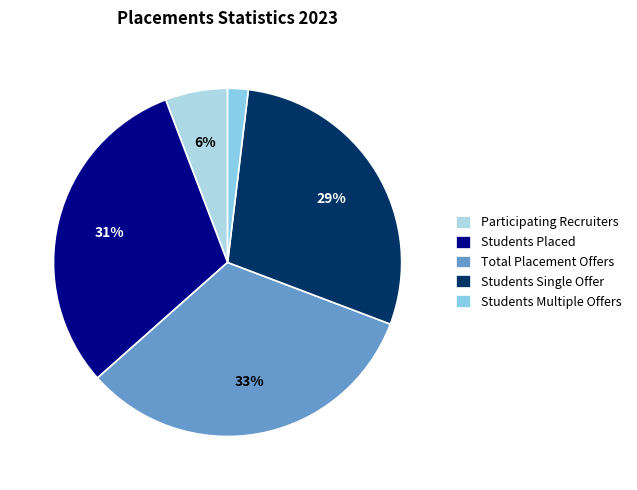

Is there any slice that represents more than half of the pie?

No